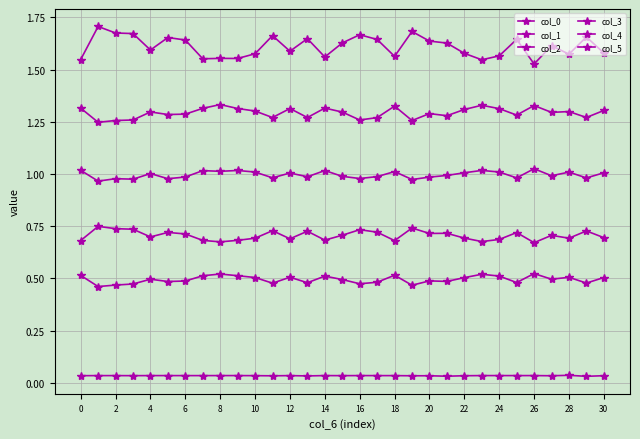

What is the difference between the second highest and second lowest values in the col_3 series?

0.1